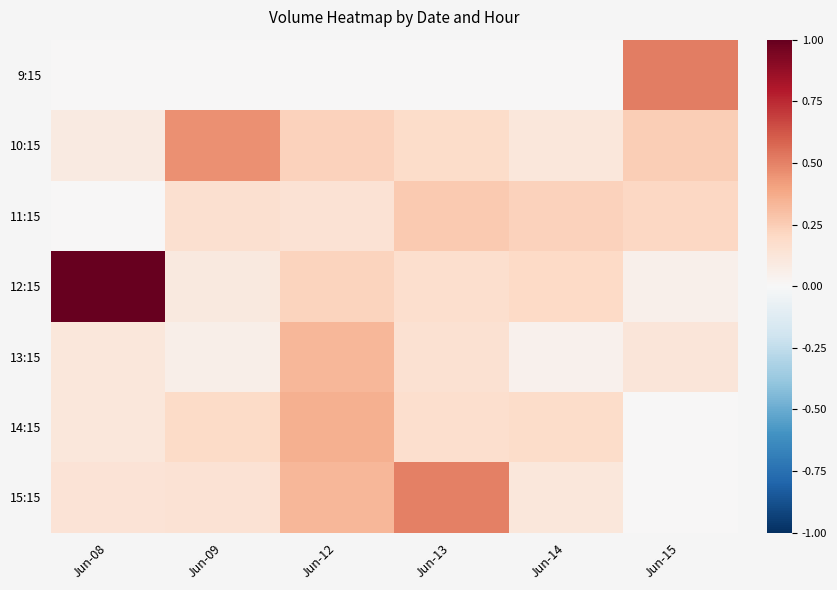

Which series has the largest total across all categories?

12:15